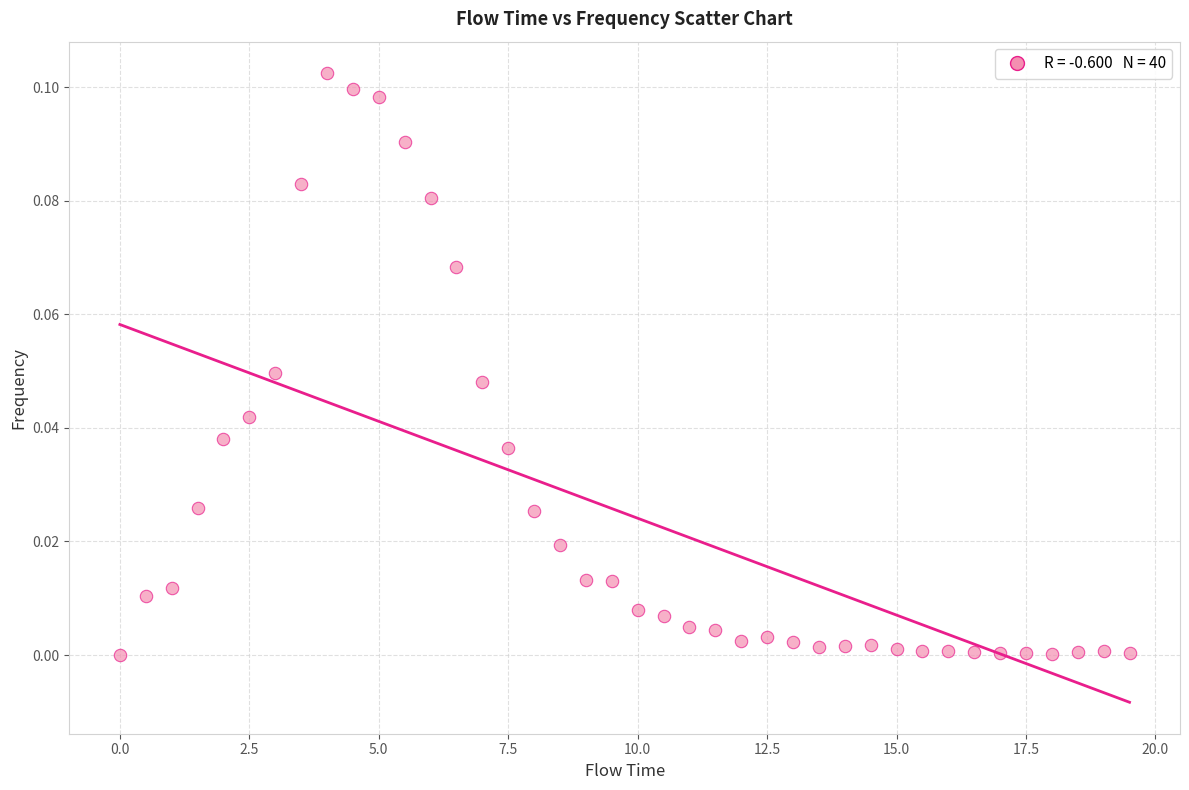

What is the range of X values (max minus min)?

19.5